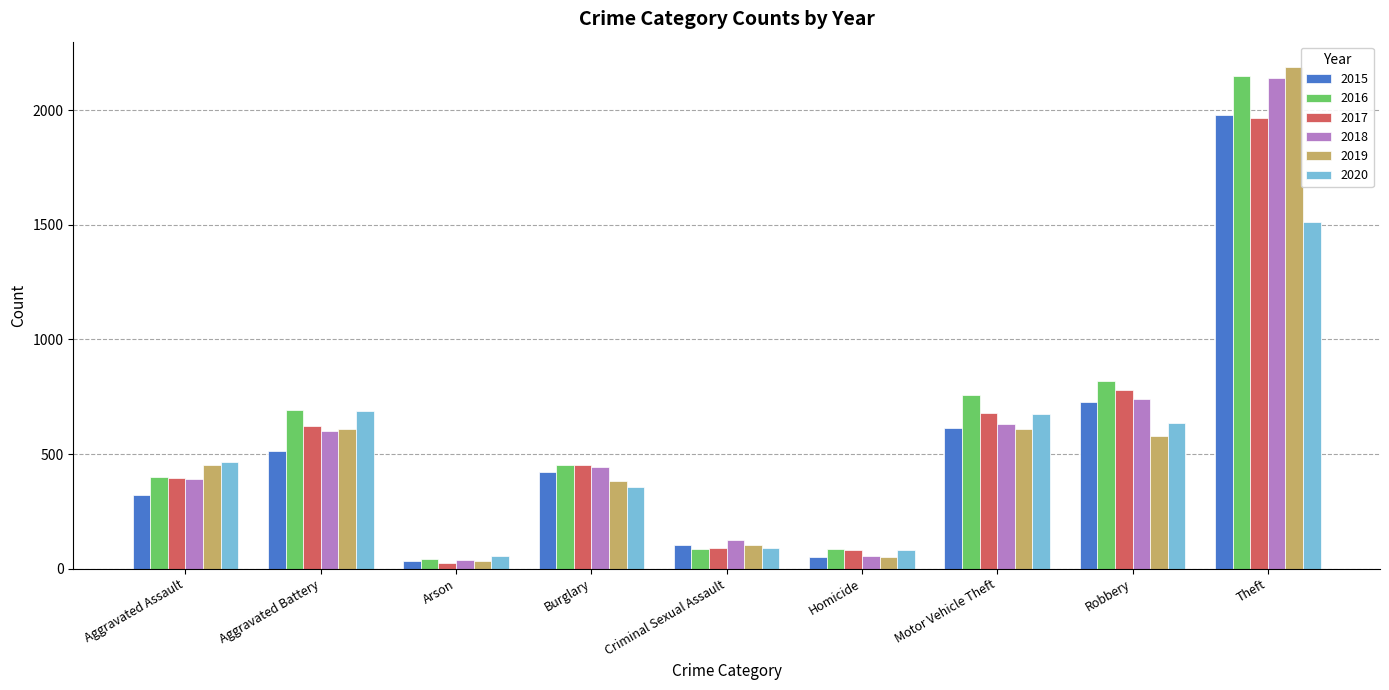

Which category has the highest value in the 2015 series?

Theft